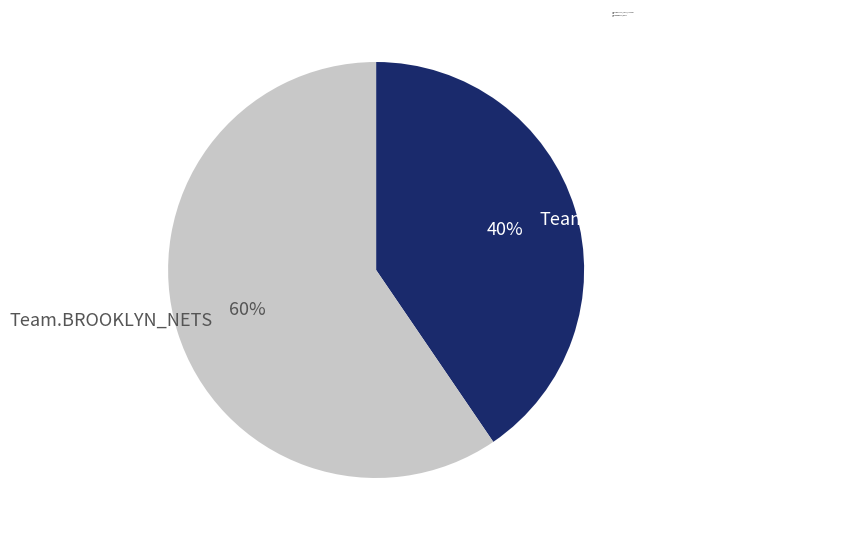

How many segments does this pie chart have?

2